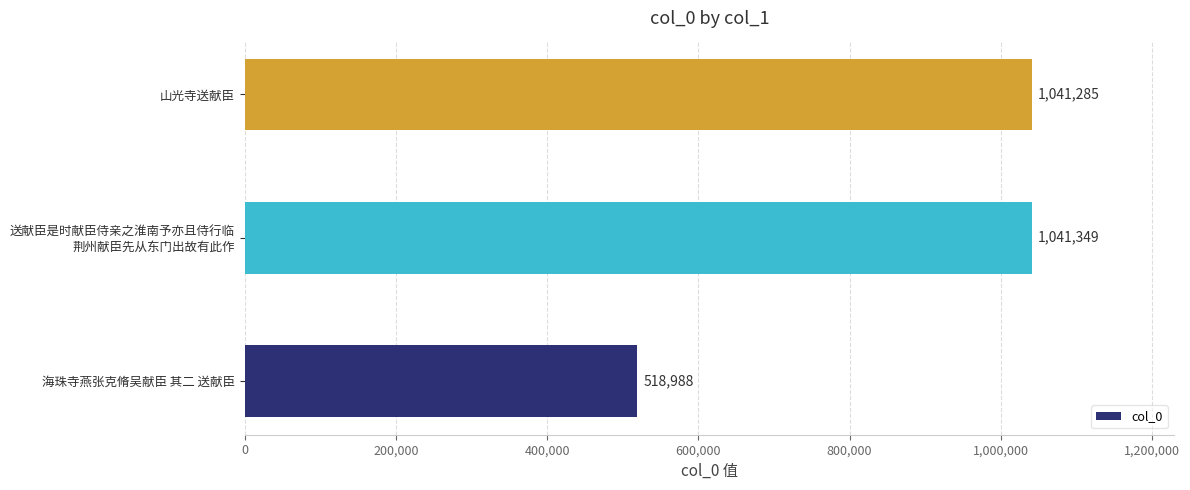

What is the ratio of the value at 海珠寺燕张克脩吴献臣 其二 送献臣 to the value at 山光寺送献臣?

0.5